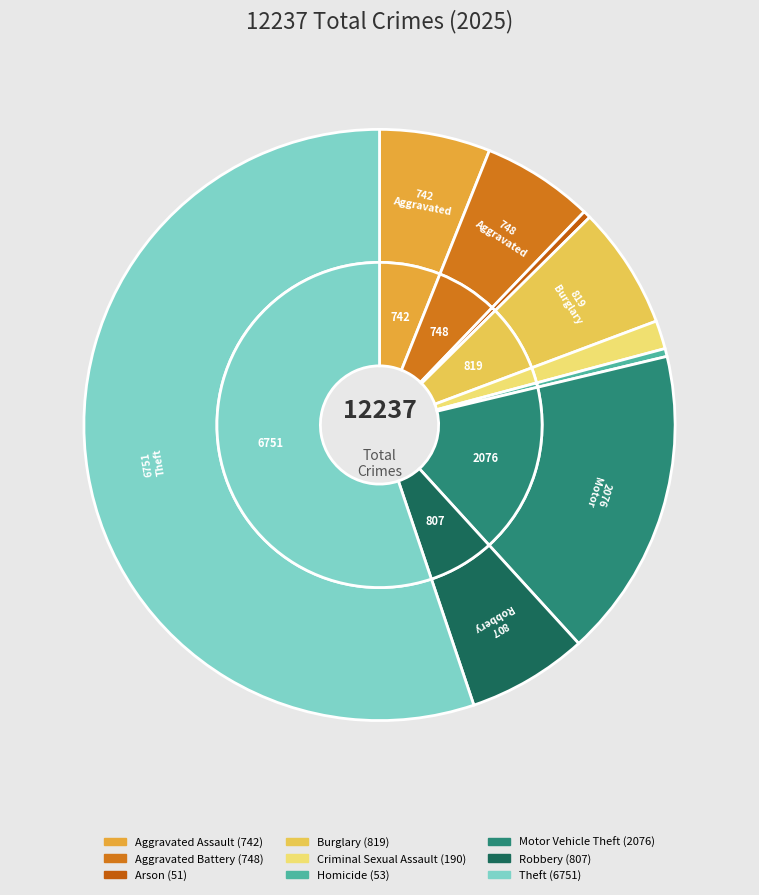

What is the change in value from Burglary to Homicide?

-766